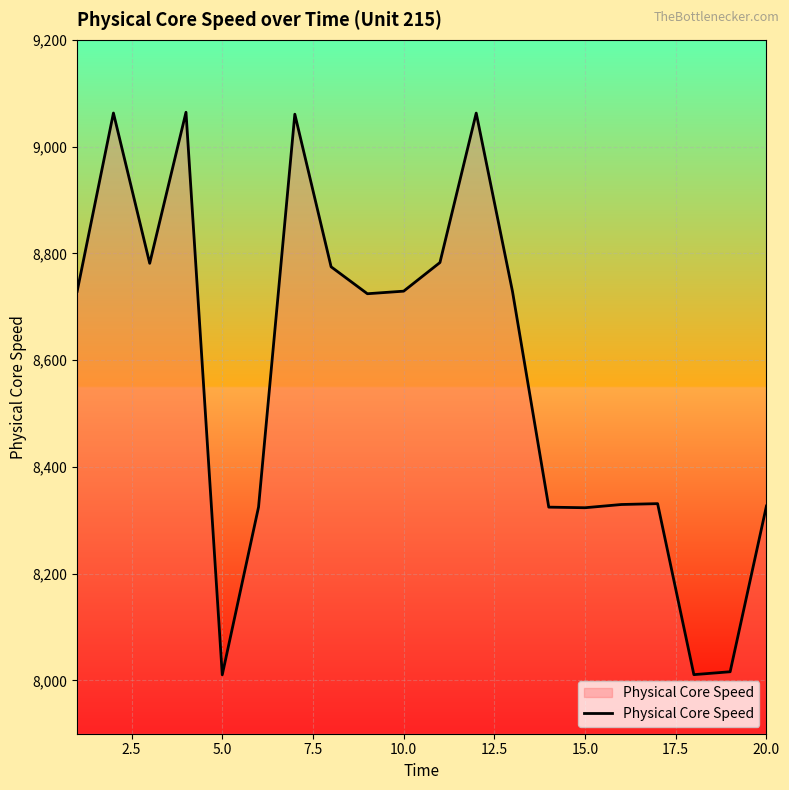

What is the smallest value displayed?

8010.4